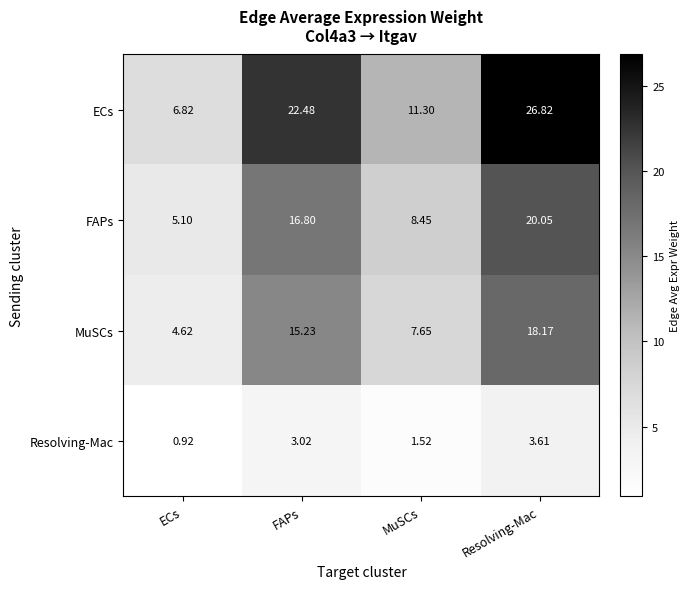

Is the value of FAPs at ECs greater than the value of Resolving-Mac at ECs?

Yes